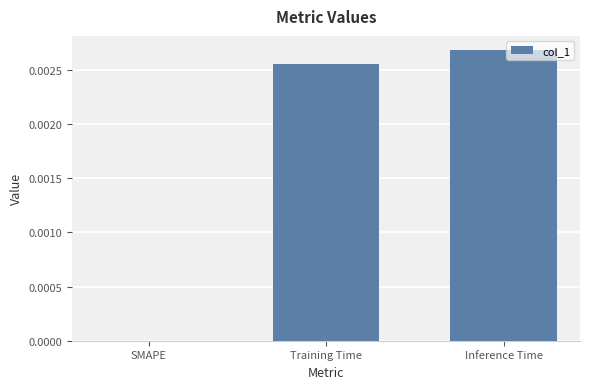

Between SMAPE and Training Time, which is larger?

Training Time